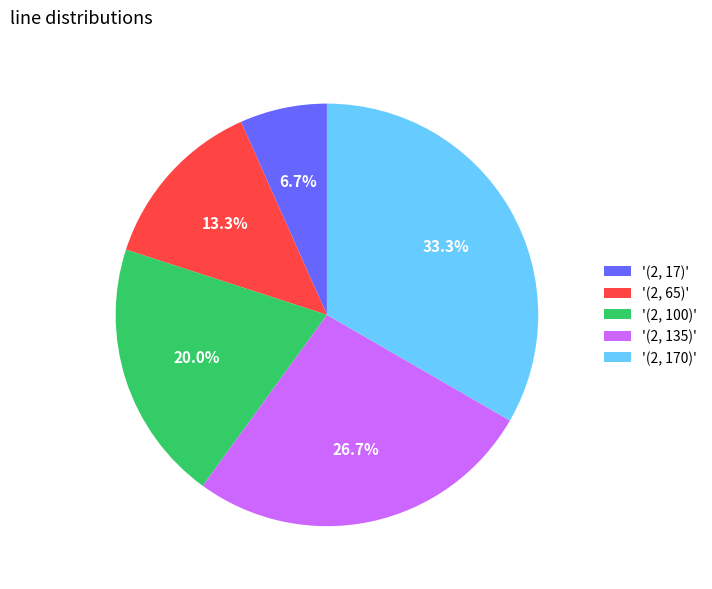

Does any single category account for the majority?

No